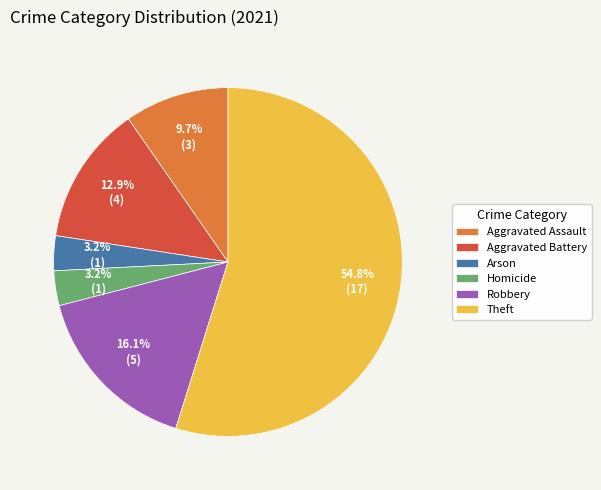

Which slice represents more than half of the pie?

Theft